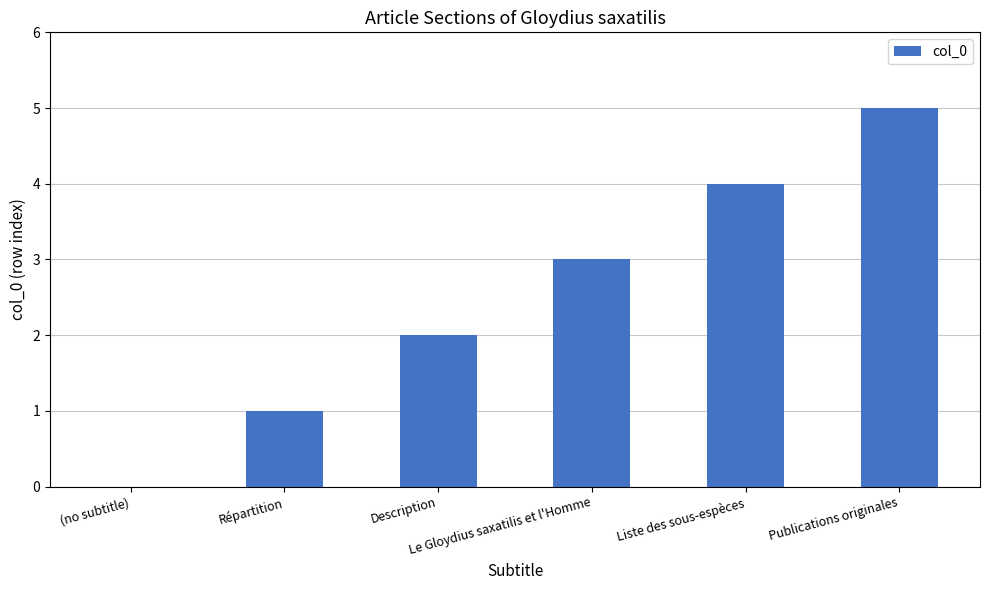

Which has a higher value, Description or (no subtitle)?

Description